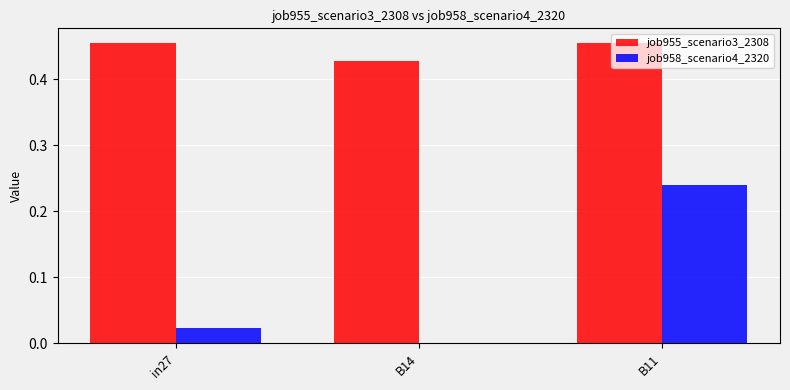

Which series changed the most between B14 and B11?

job958_scenario4_2320